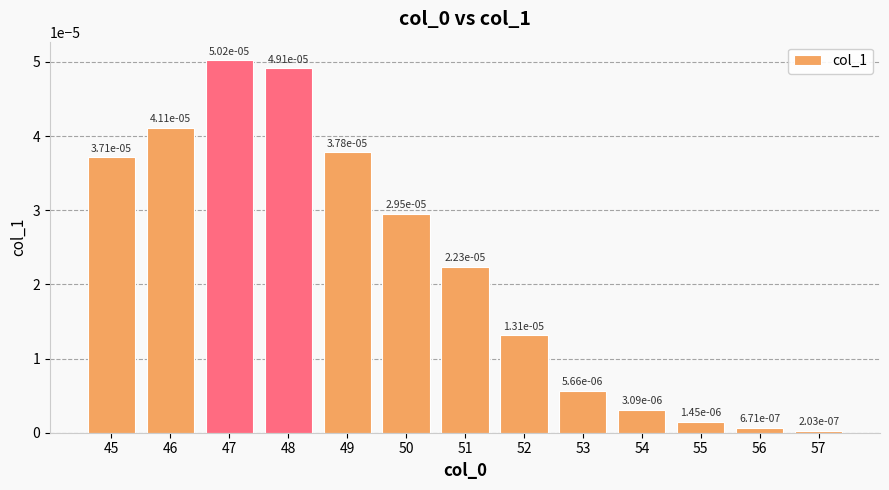

At which category does the chart reach its peak across all series?

47